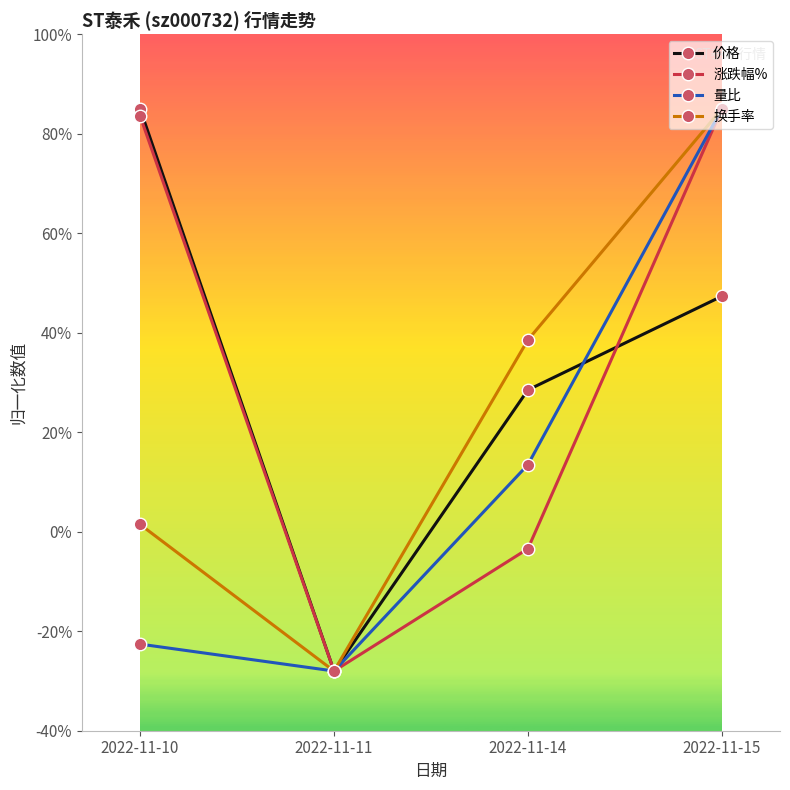

How many interior local valleys does the 价格 series have?

1